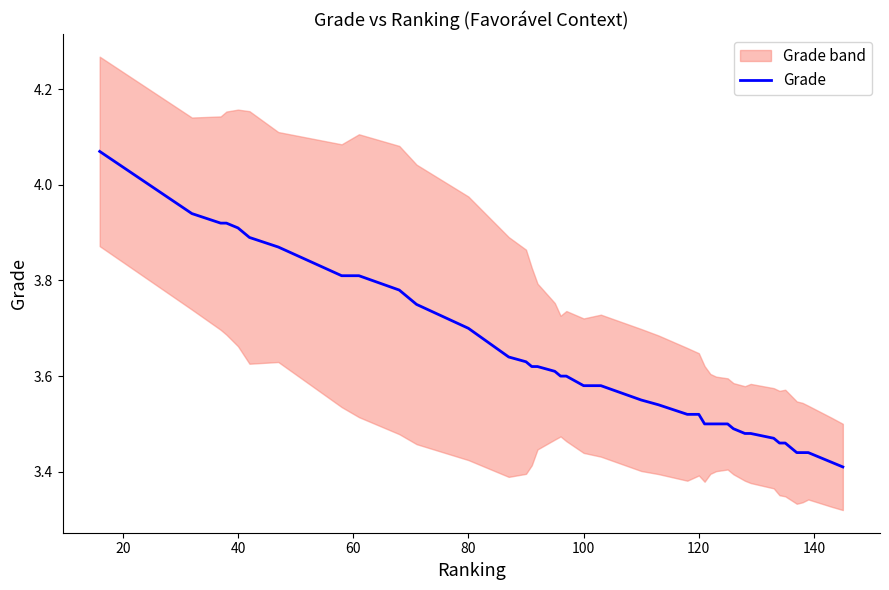

What is the average value?

3.6